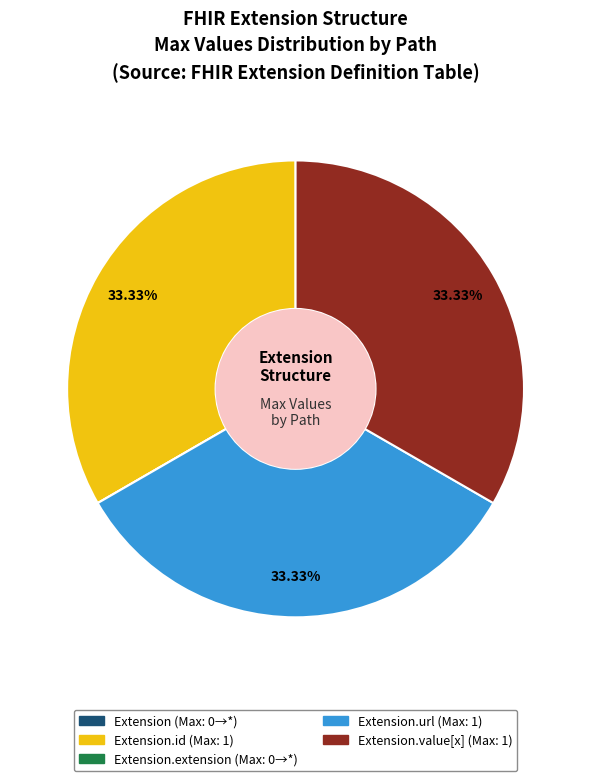

Is there any slice that represents more than half of the pie?

No